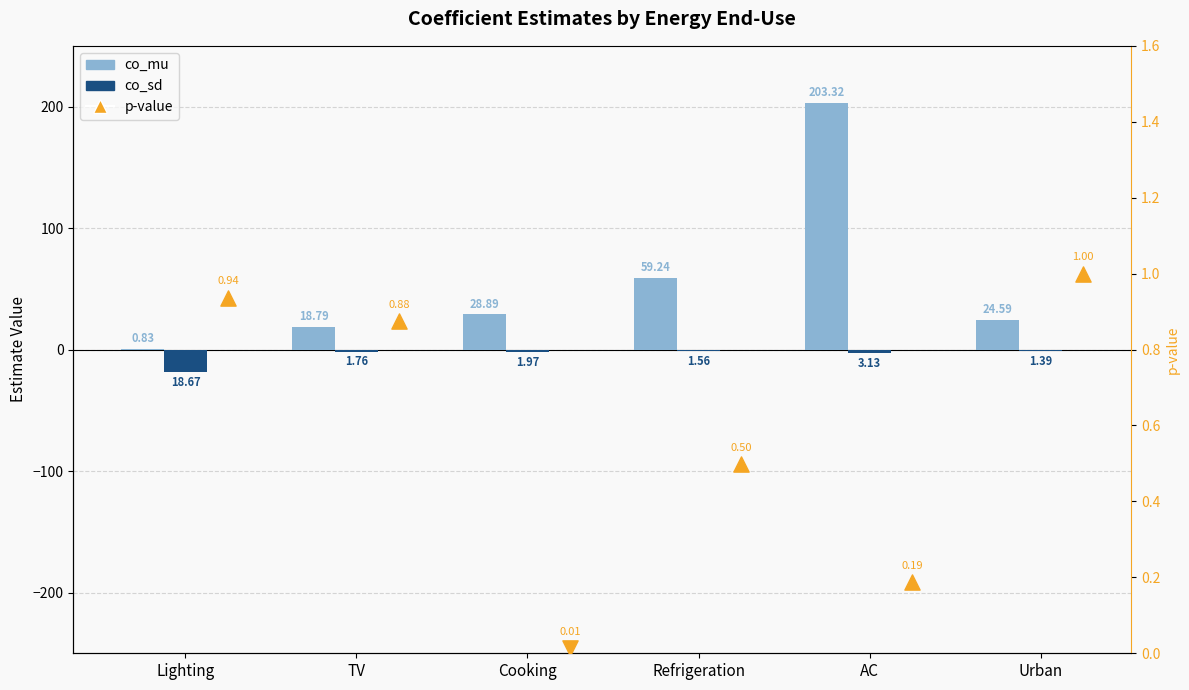

Which series contains the highest Y value?

co_mu